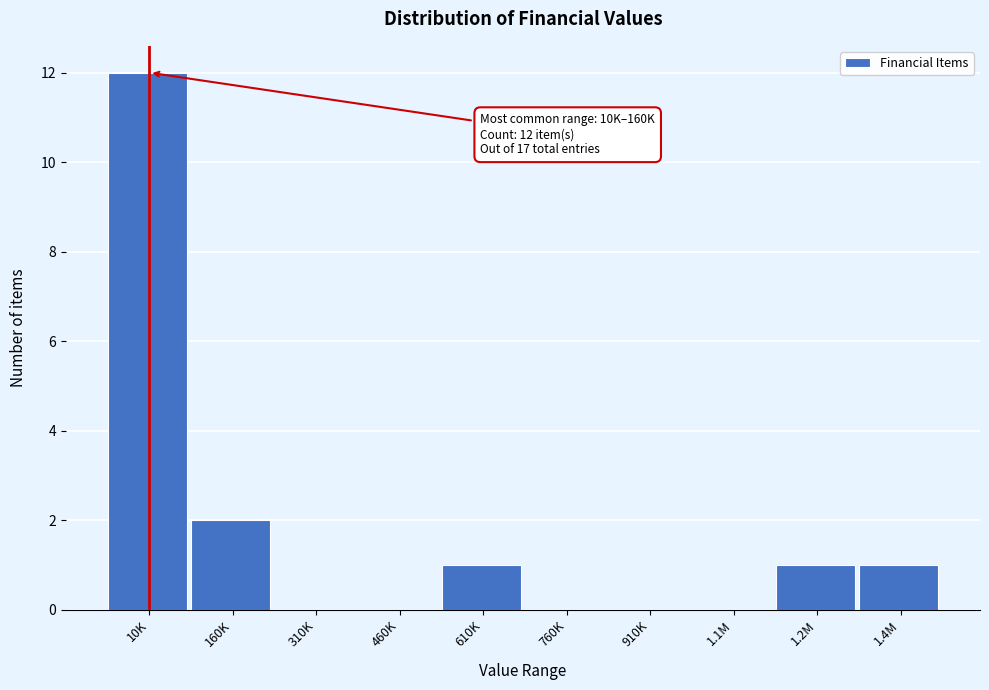

Reading right to left, list all the values displayed in this chart.

1.4M=1	1.2M=1	1.1M=0	910K=0	760K=0	610K=1	460K=0	310K=0	160K=2	10K=12